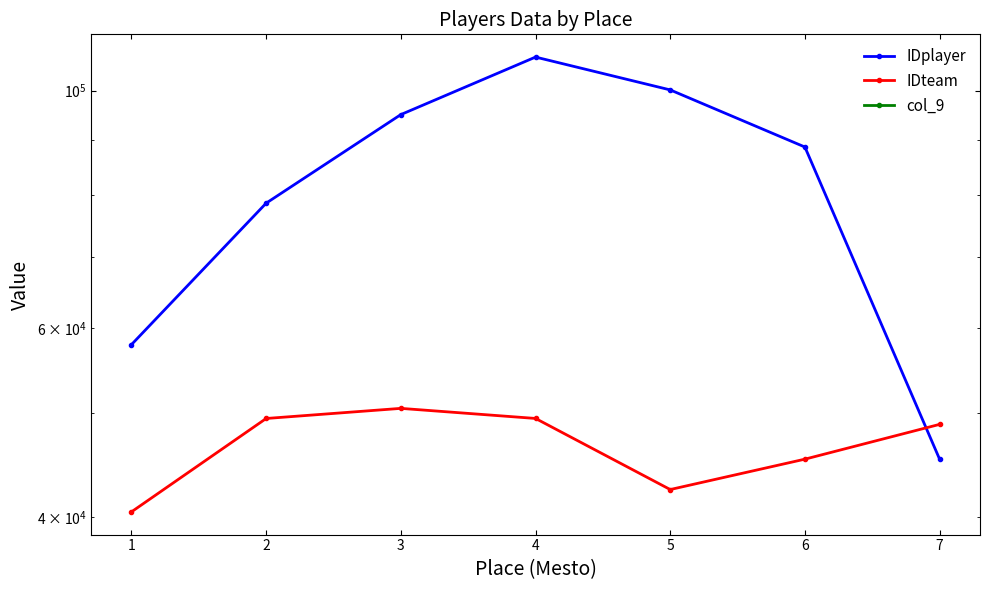

How many interior local valleys does the IDteam series have?

1